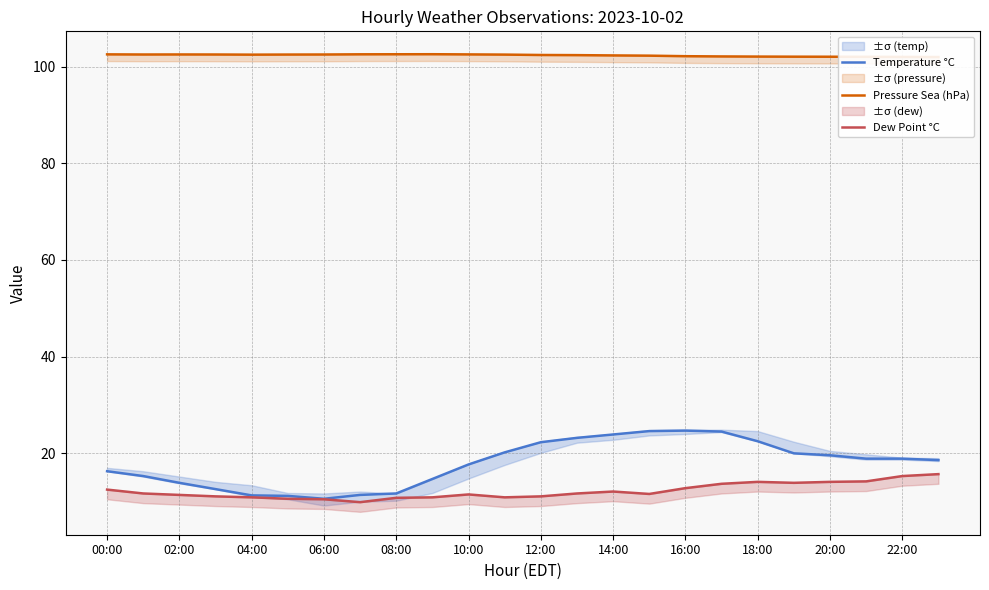

Rank the series by their maximum value, from highest to lowest.

Pressure Sea (hPa), Temperature °C, Dew Point °C